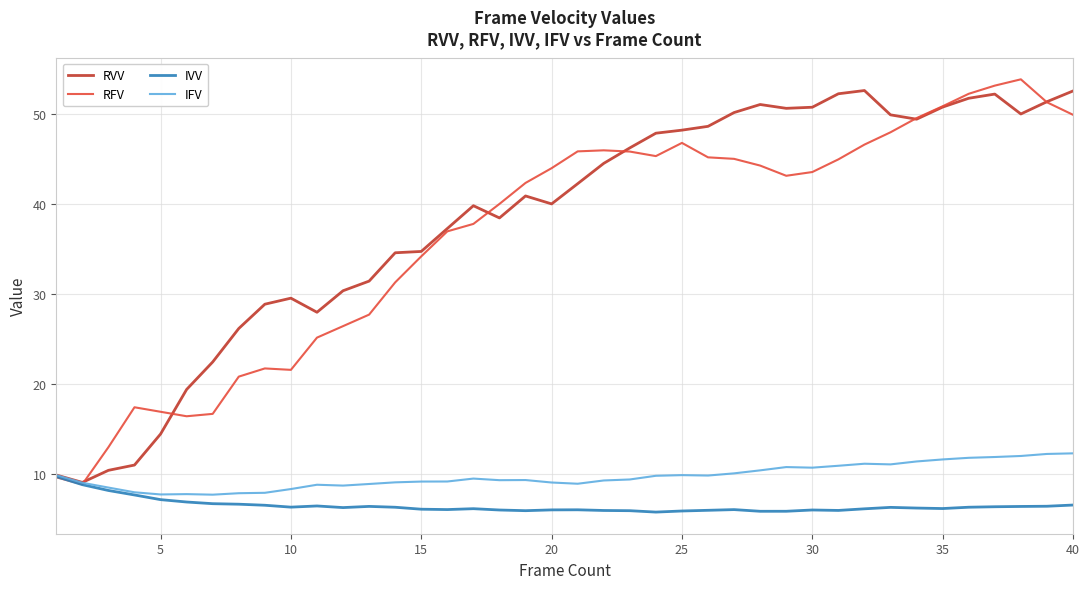

What is the average value of the IFV series?

9.8